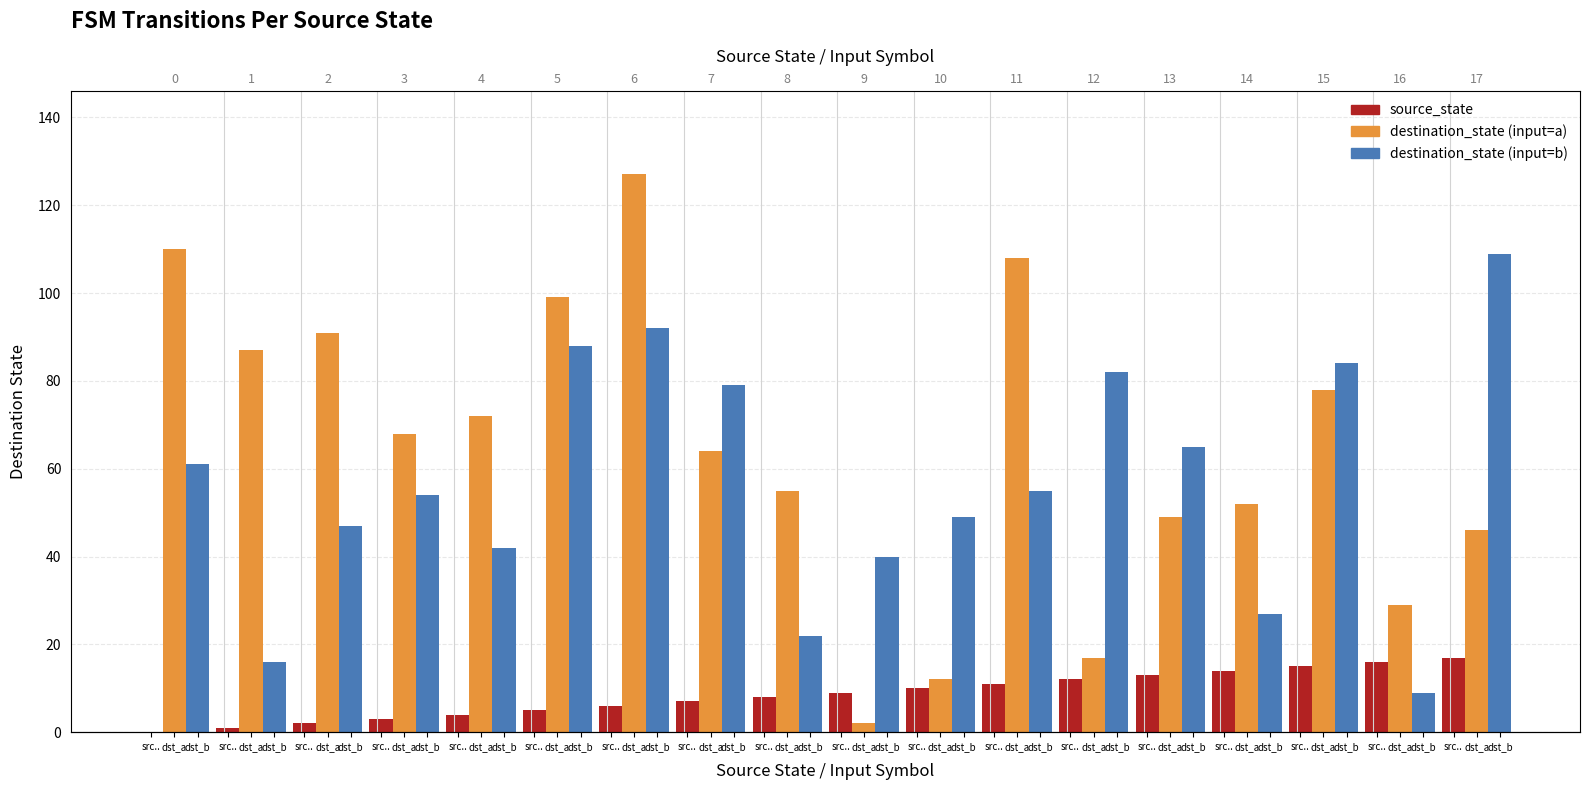

What is the maximum value shown in the chart?

127